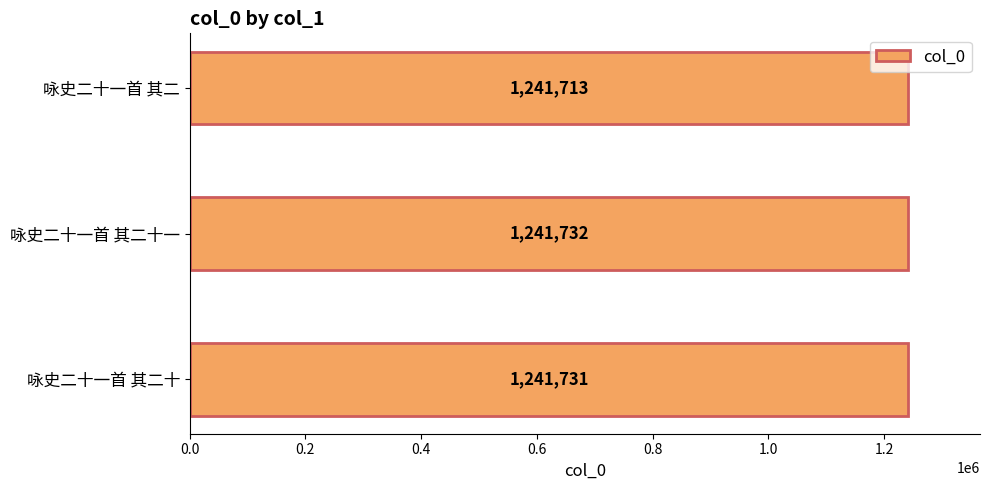

What is the average value?

1241725